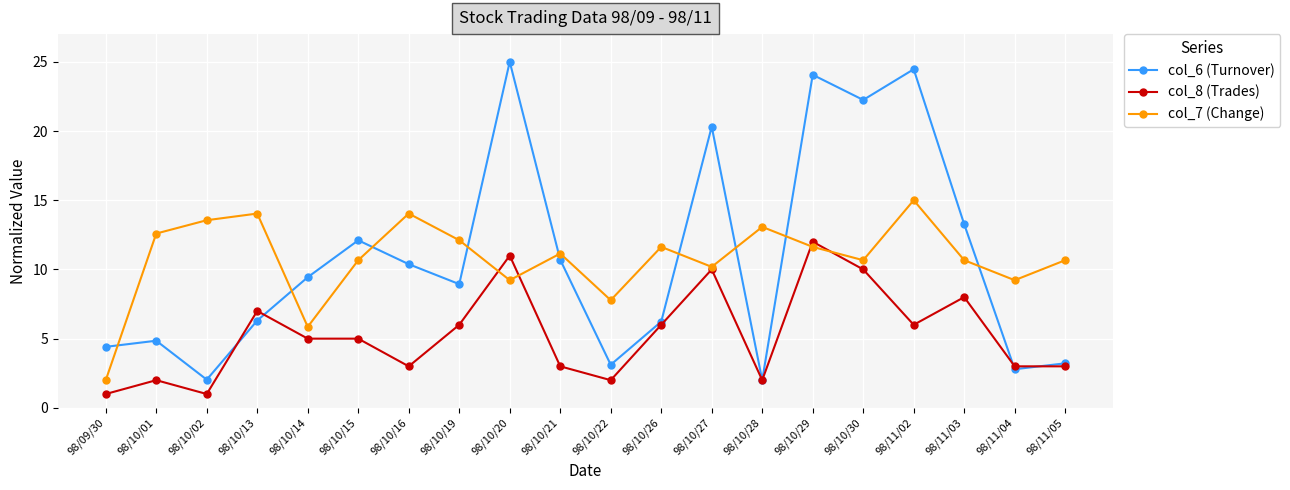

What is the difference between the highest and lowest values at 98/10/27?

10.3